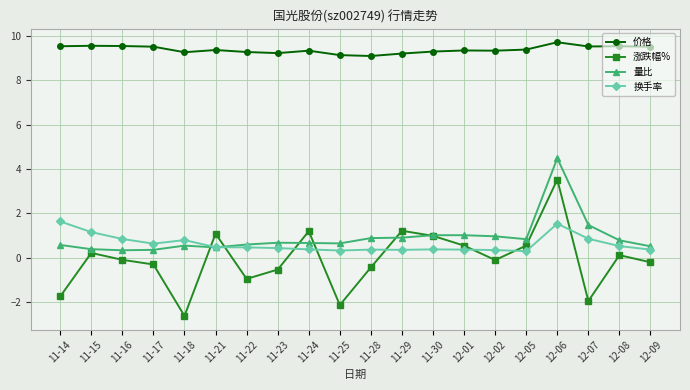

How many intersections are there between 换手率 and 涨跌幅%?

8